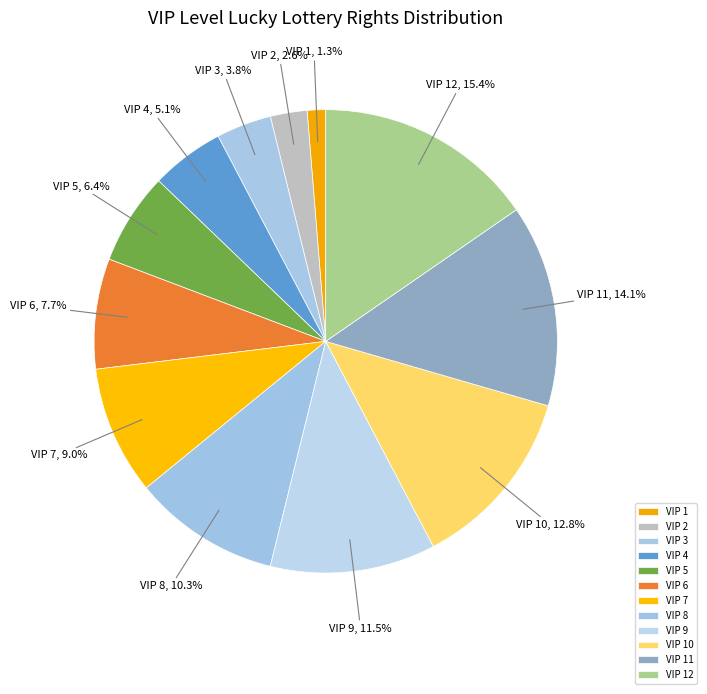

Does VIP 7 account for over 50% of the chart?

No